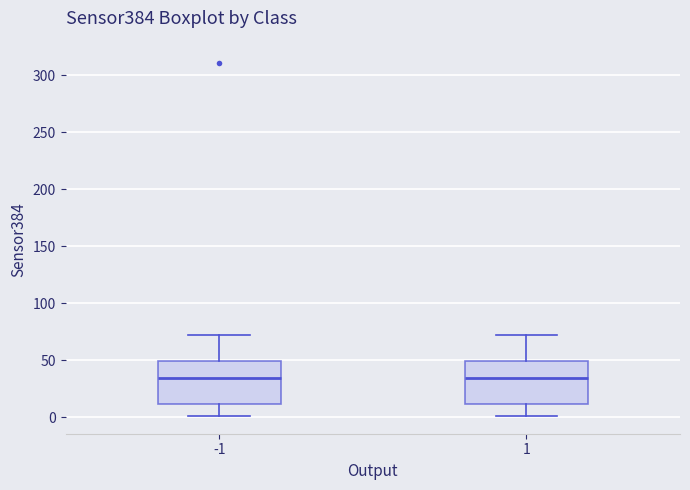

Reading left to right, read every box against the y-axis: the position of its median line, the range the box covers, and the ends of its whiskers. The values are not printed on the chart, so give them approximately, as read against the axis.

-1: median 35, box 10 to 50, whiskers 0 to 70
1: median 35, box 10 to 50, whiskers 0 to 70